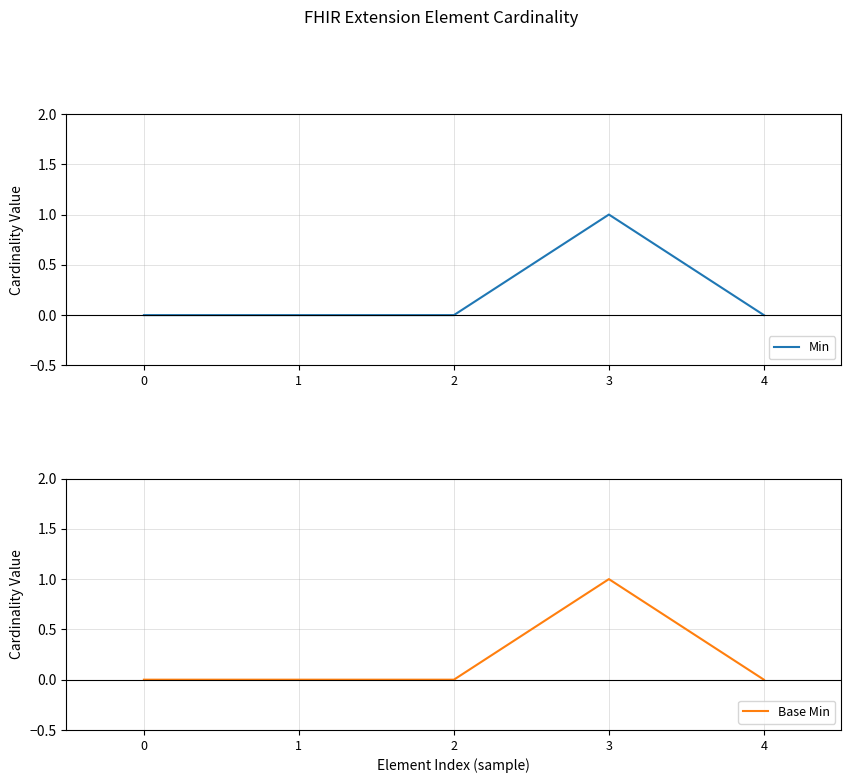

At which category is the sum across all series the highest?

3